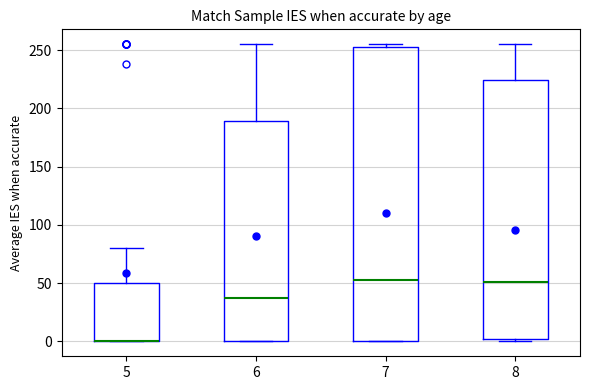

Where does the upper whisker of the box at x = 5 end on the y-axis? The values are not printed on the chart, so give them approximately, as read against the axis.

80